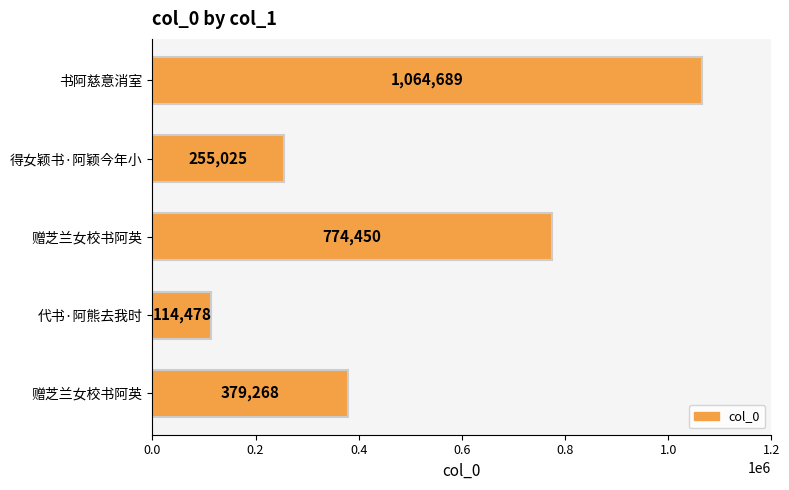

Count the values in the range 255025 to 774450.

3